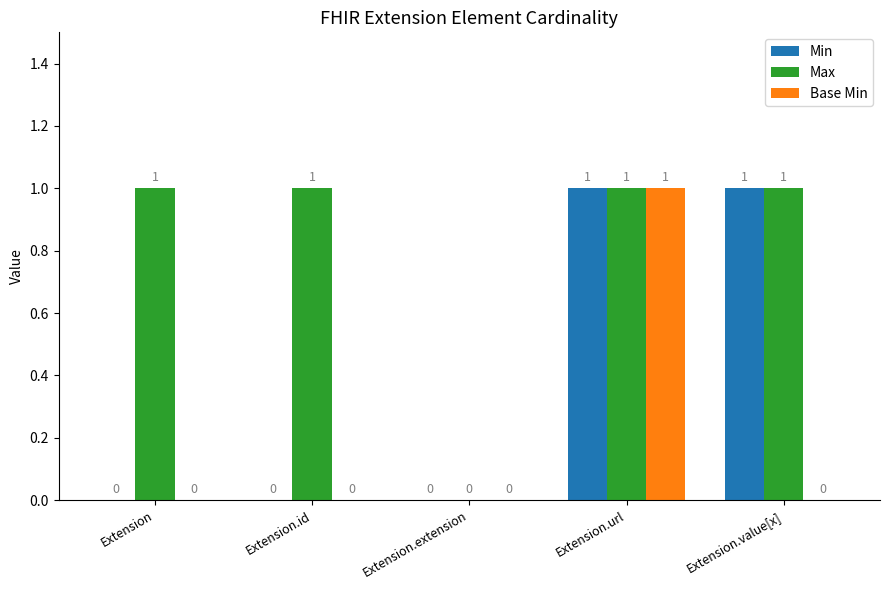

True or false: Min has a value of 2 at Extension.url.

False